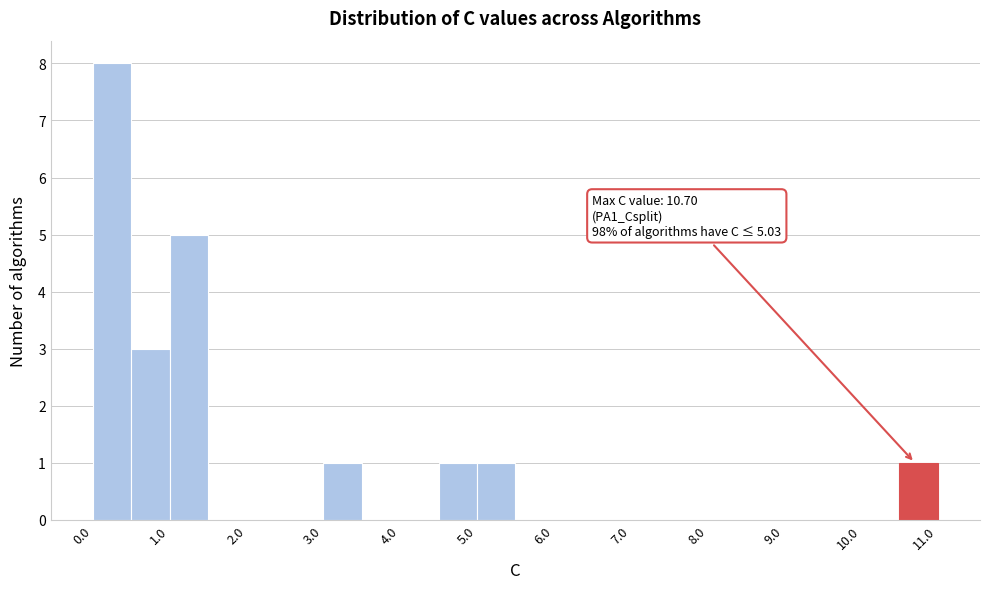

Which range on the x-axis has the tallest bar?

0.0 to 0.5